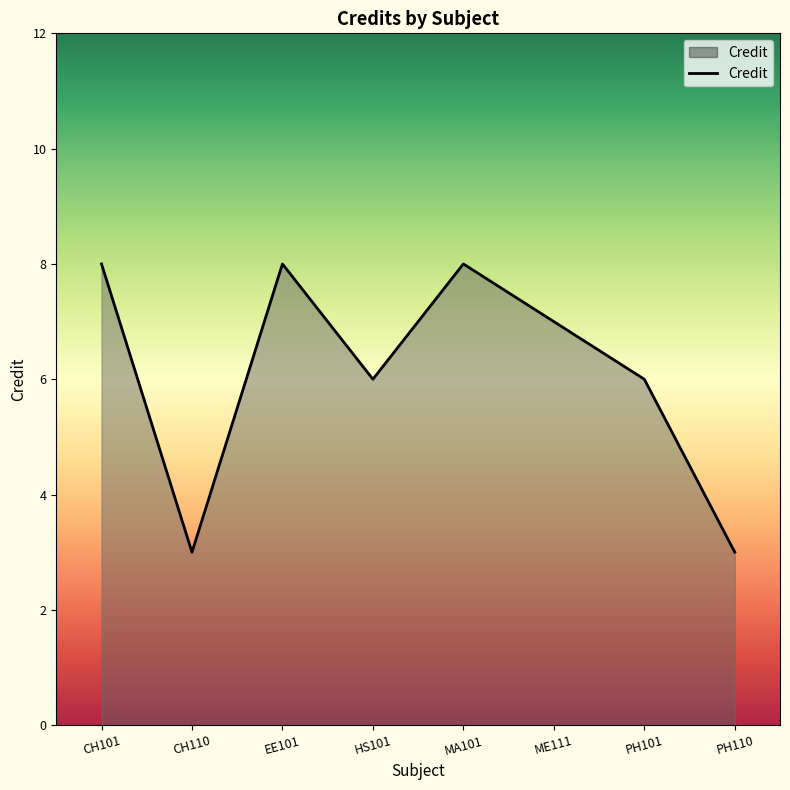

What is the greatest value displayed?

8